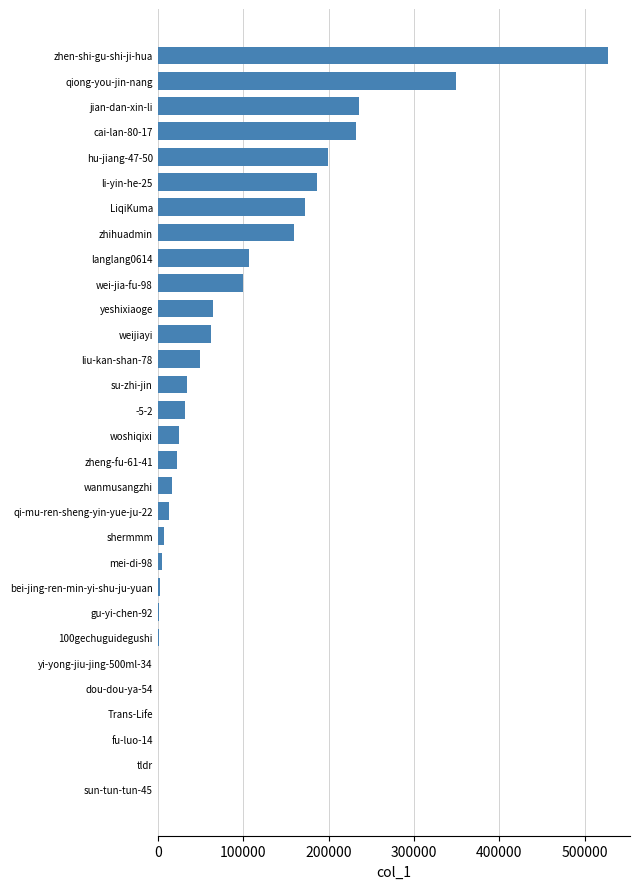

At which label is the value closest to 263368?

jian-dan-xin-li